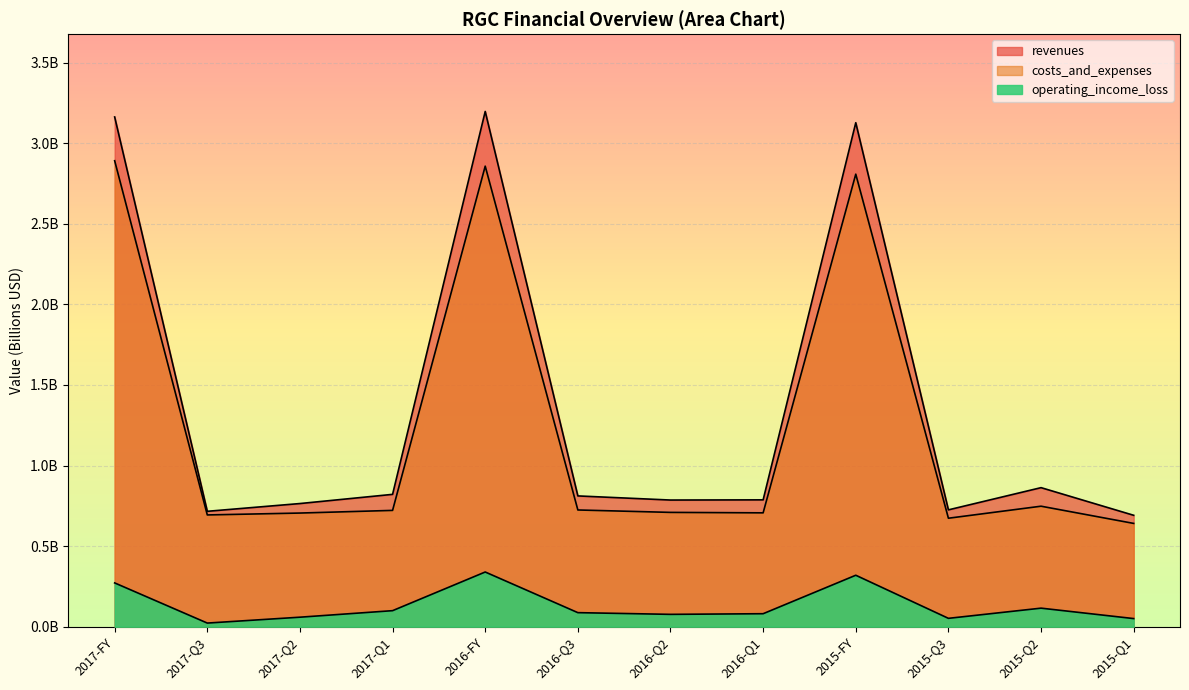

Reading left to right, list all the values displayed in this chart.

revenues: 3.2	0.7	0.8	0.8	3.2	0.8	0.8	0.8	3.1	0.7	0.9	0.7
costs_and_expenses: 2.9	0.7	0.7	0.7	2.9	0.7	0.7	0.7	2.8	0.7	0.7	0.6
operating_income_loss: 0.3	0.0	0.1	0.1	0.3	0.1	0.1	0.1	0.3	0.1	0.1	0.1